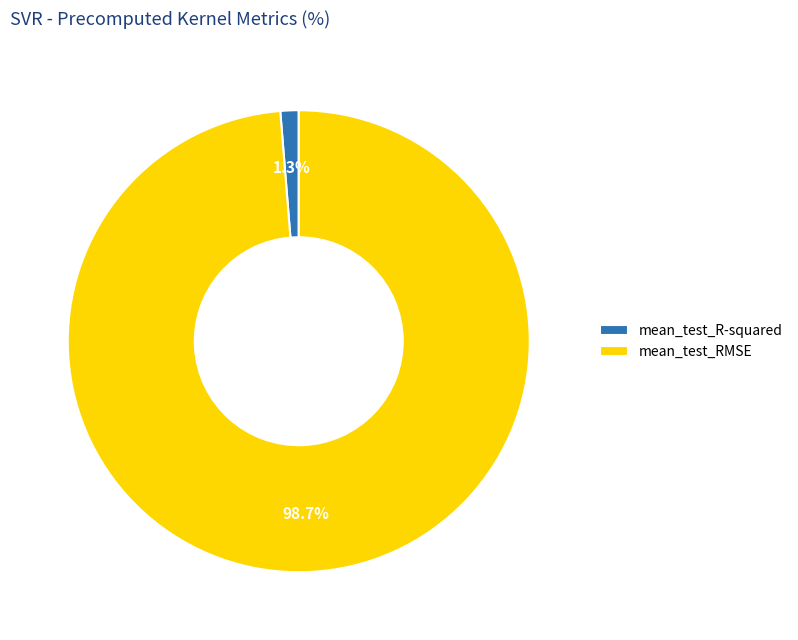

Rank the categories by value from lowest to highest.

mean_test_R-squared, mean_test_RMSE